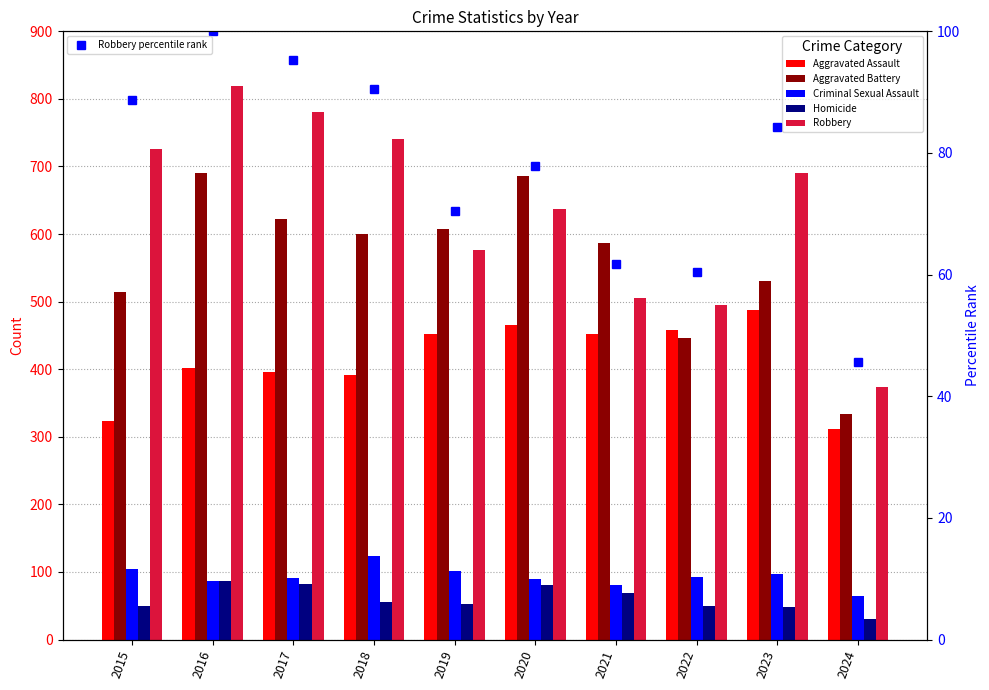

What is the difference between the highest and lowest values at 2020?

608.2